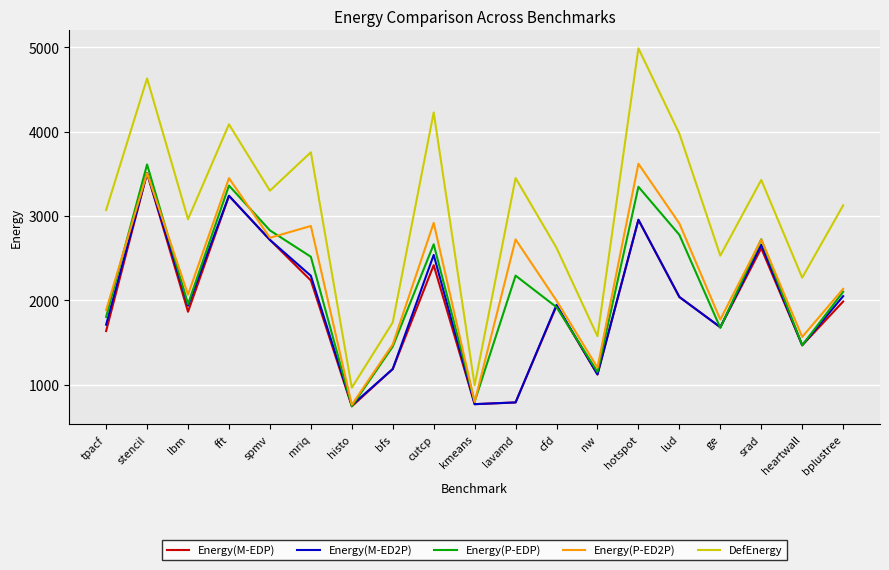

What is the maximum value for Energy(P-ED2P)?

3617.4